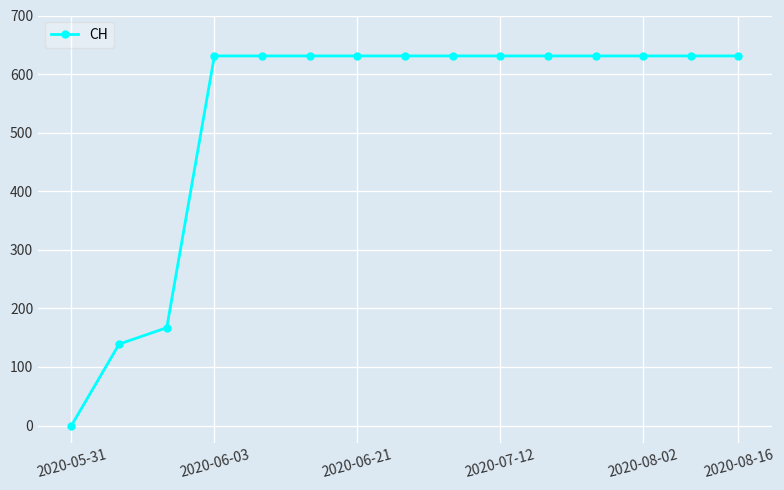

What is the difference between the second highest and second lowest values?

492